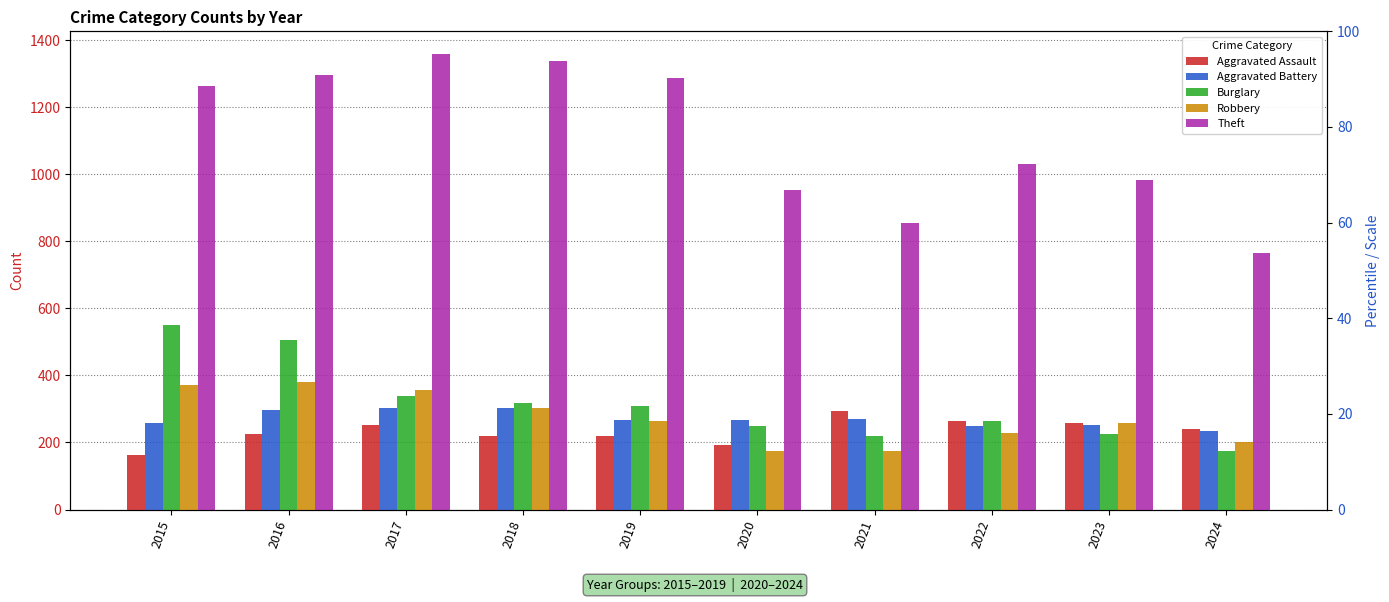

Reading left to right, what are all the values shown in this chart?

Aggravated Assault: 164	225	251	220	220	192	295	264	259	241
Aggravated Battery: 259	298	303	302	267	268	270	249	252	233
Burglary: 552	505	339	319	308	250	220	263	226	176
Robbery: 372	381	356	302	263	174	175	227	257	200
Theft: 1263	1297	1359	1337	1288	954	856	1032	983	764